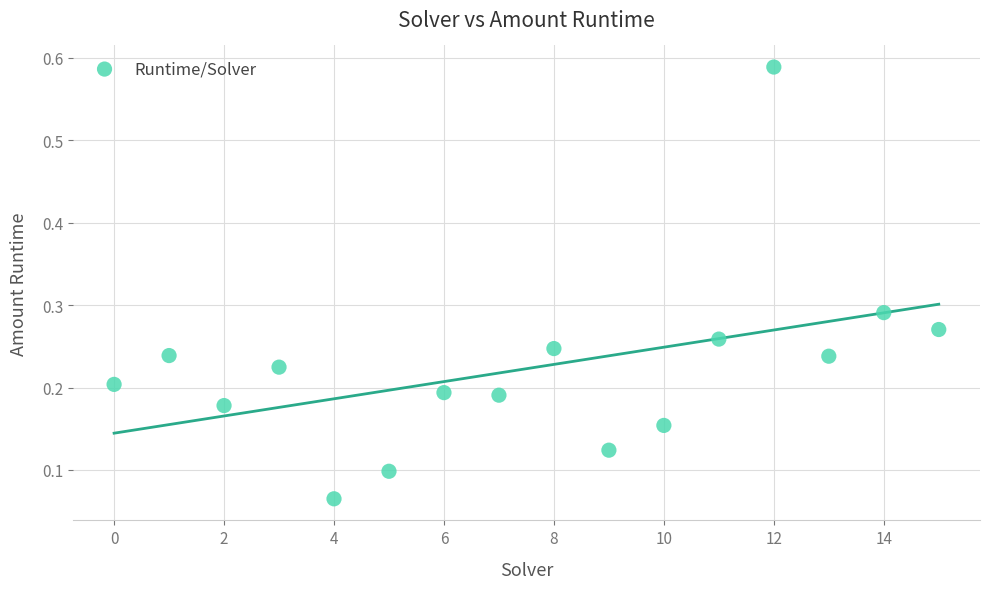

What is the range of Y values (max minus min)?

0.5